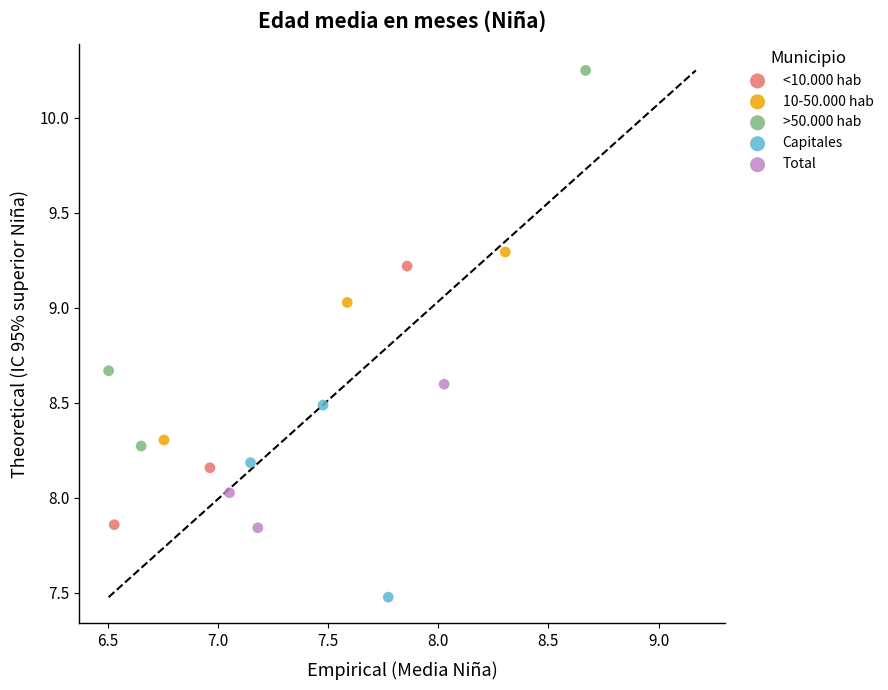

Which series contains the highest Y value?

>50.000 hab